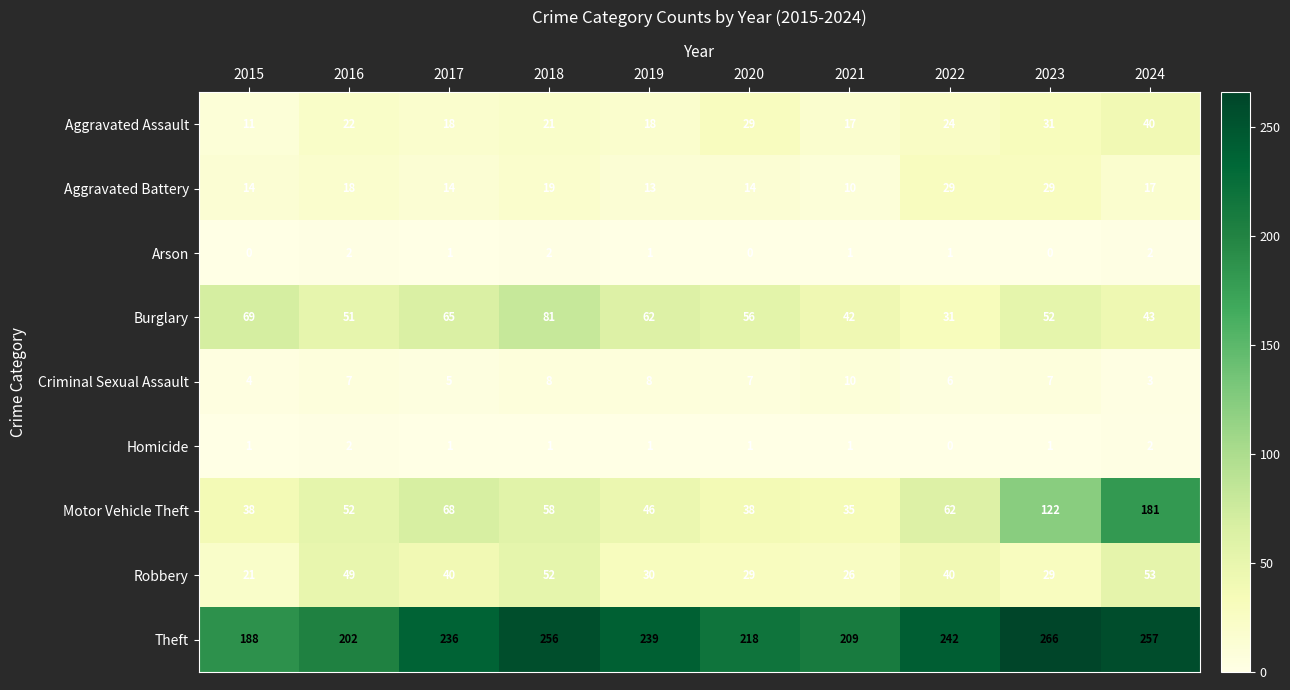

Which series has the largest range (max minus min)?

Motor Vehicle Theft